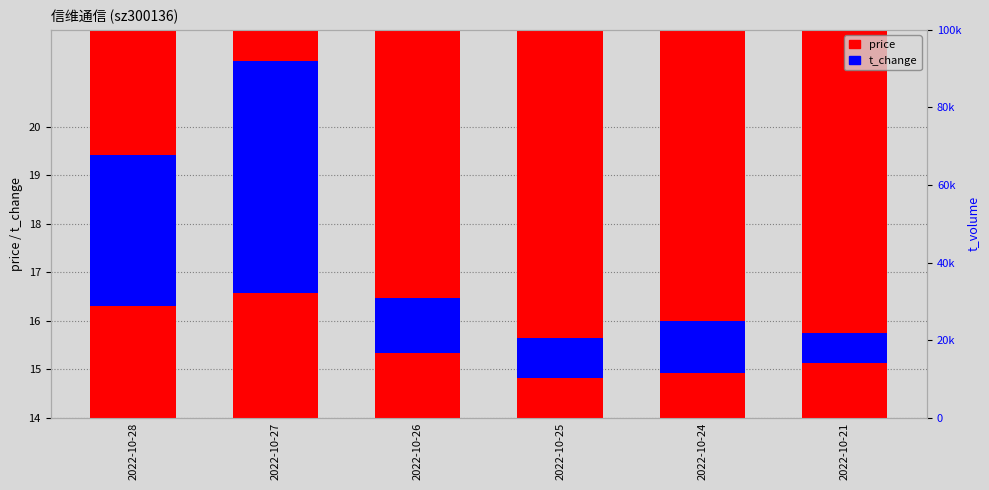

Which category has the highest value in the price series?

2022-10-27